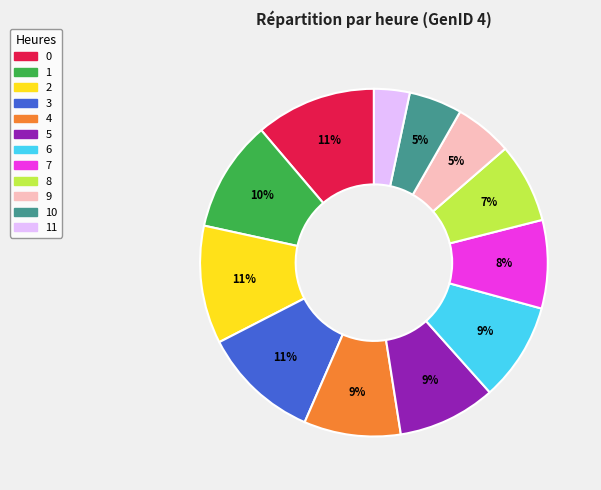

Is there a majority slice in this chart?

No